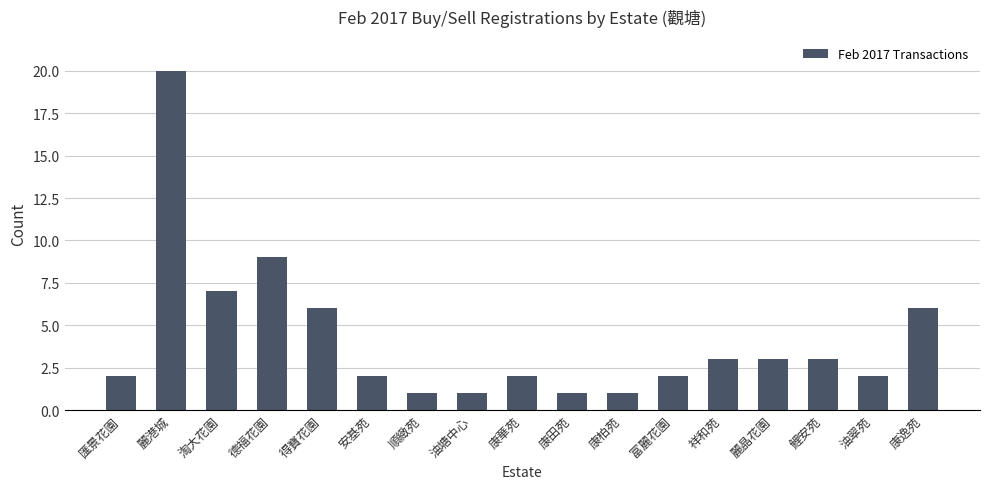

What is the average value?

4